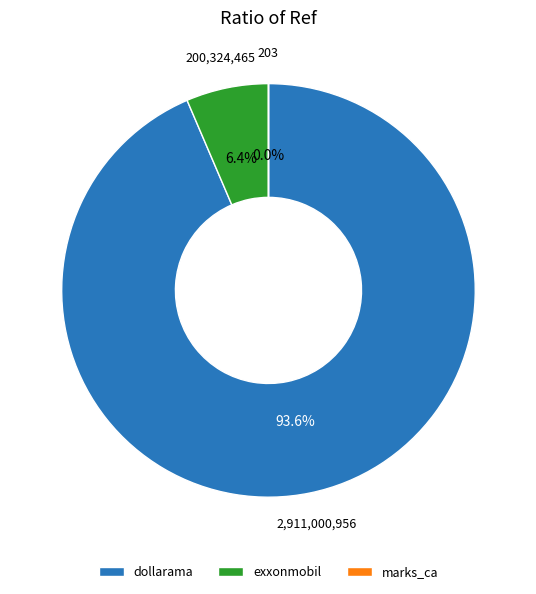

What is the smallest slice in the pie chart?

marks_ca